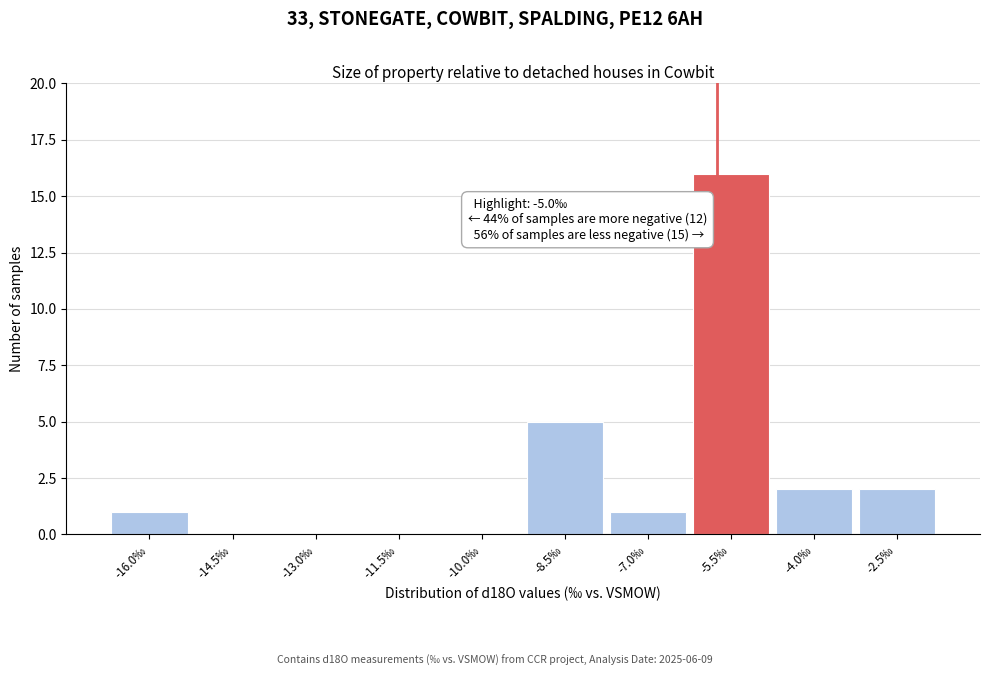

Reading left to right, list all the values displayed in this chart.

-16.0‰=1	-14.5‰=0	-13.0‰=0	-11.5‰=0	-10.0‰=0	-8.5‰=5	-7.0‰=1	-5.5‰=16	-4.0‰=2	-2.5‰=2